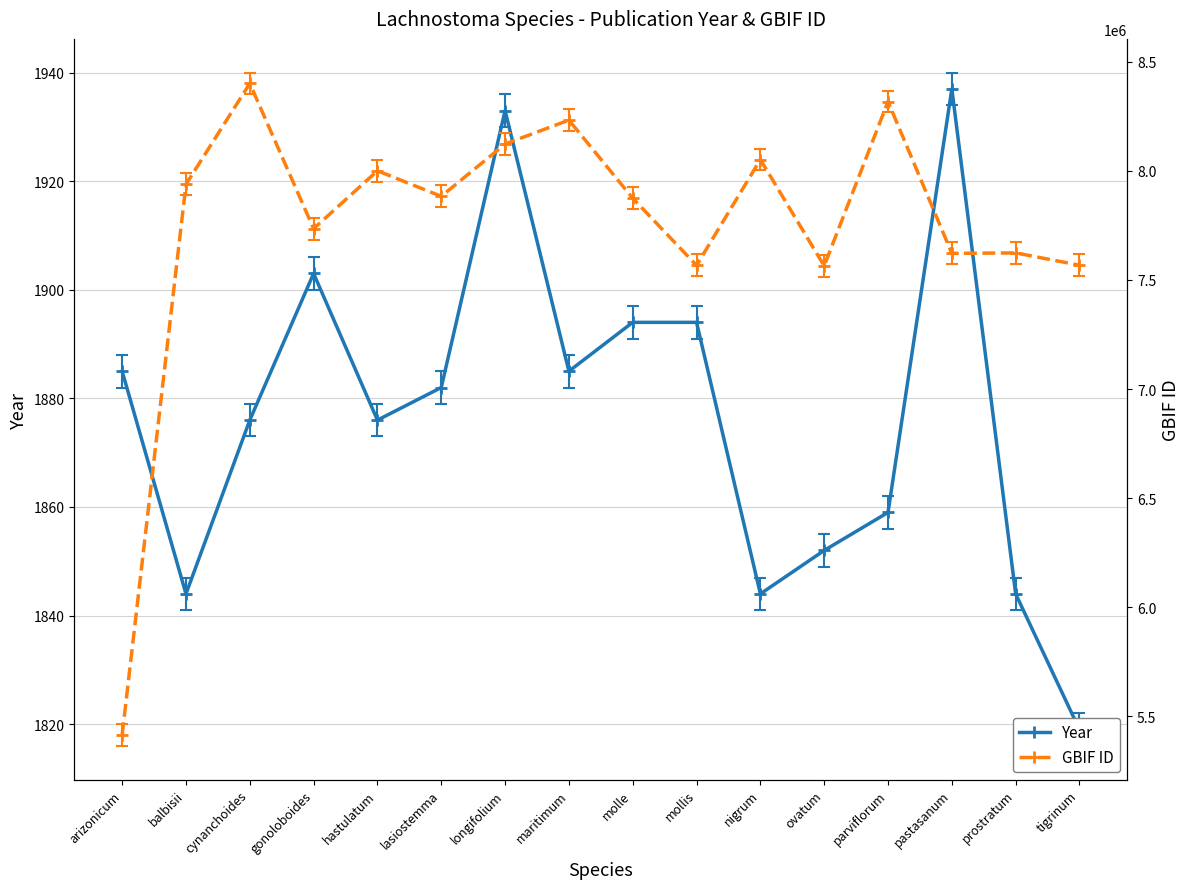

What are all the series names shown in the legend?

Year, GBIF ID